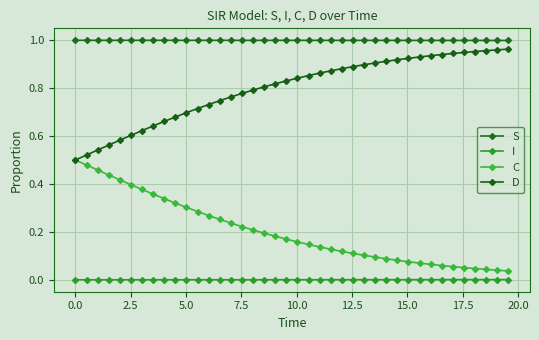

Rank the series by their maximum value, from lowest to highest.

I, C, D, S